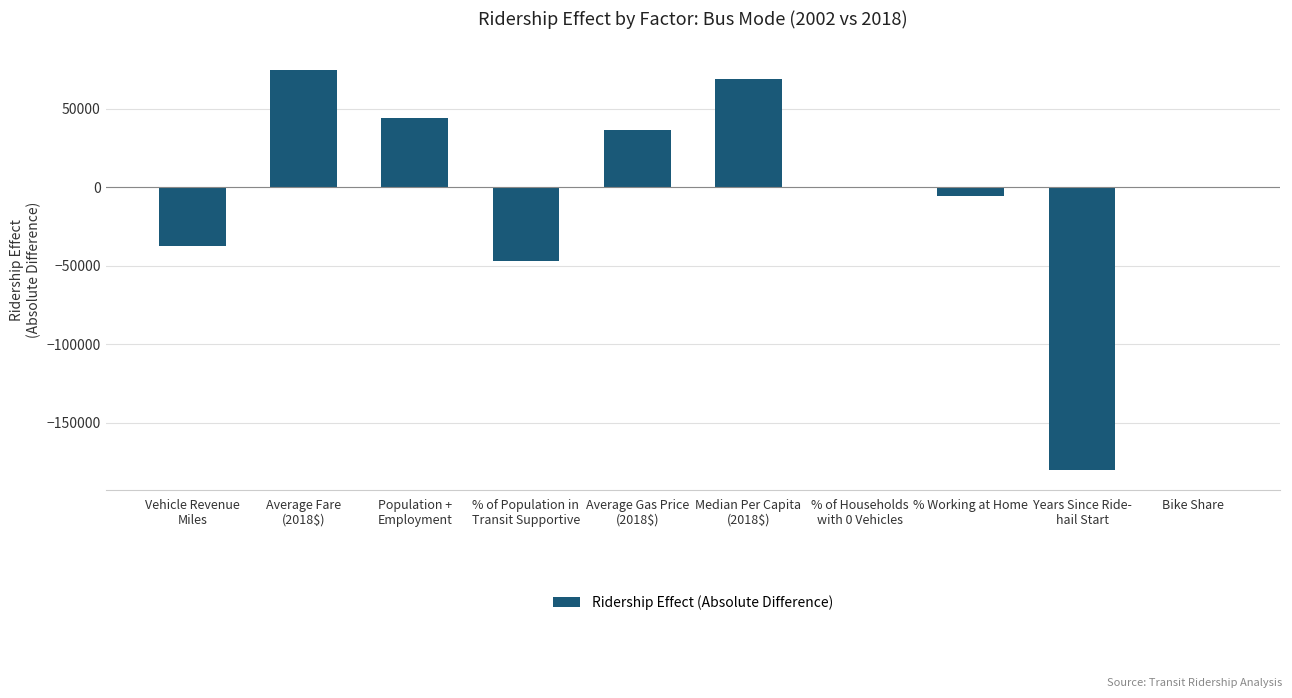

The chart shows a value of 0.0 at Bike Share. True or false?

True